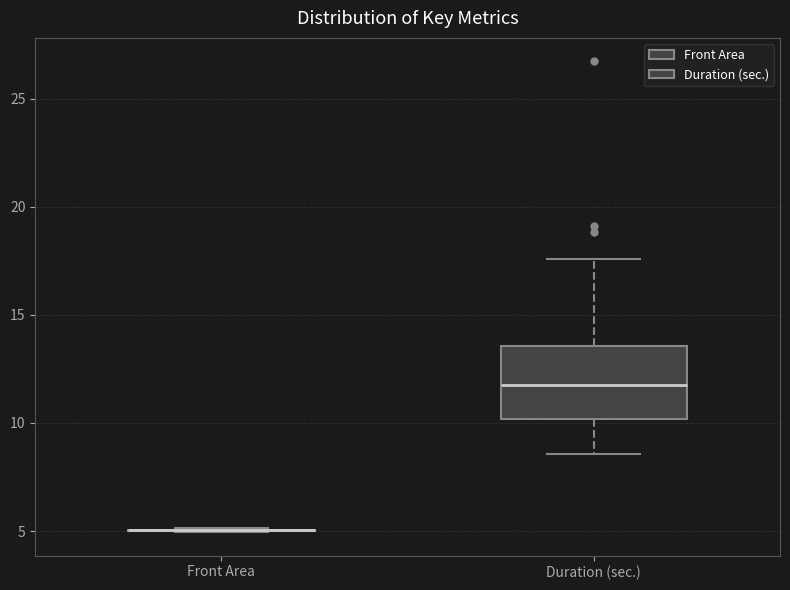

Reading left to right, transcribe this box plot: for each box, give where its median line is, the range the box spans, and where its two whiskers end, as read against the y-axis. The values are not printed on the chart, so give them approximately, as read against the axis.

Front Area: box collapsed to a line at 5.0, whiskers 5.0 to 5.0
Duration (sec.): median 11.5, box 10.0 to 13.5, whiskers 8.5 to 17.5